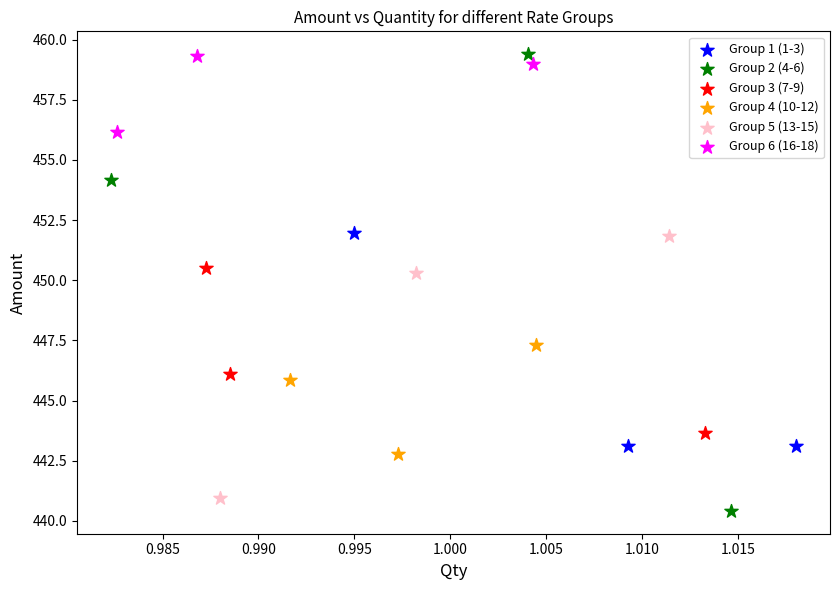

Which series has the widest spread of Y values?

Group 2 (4-6)